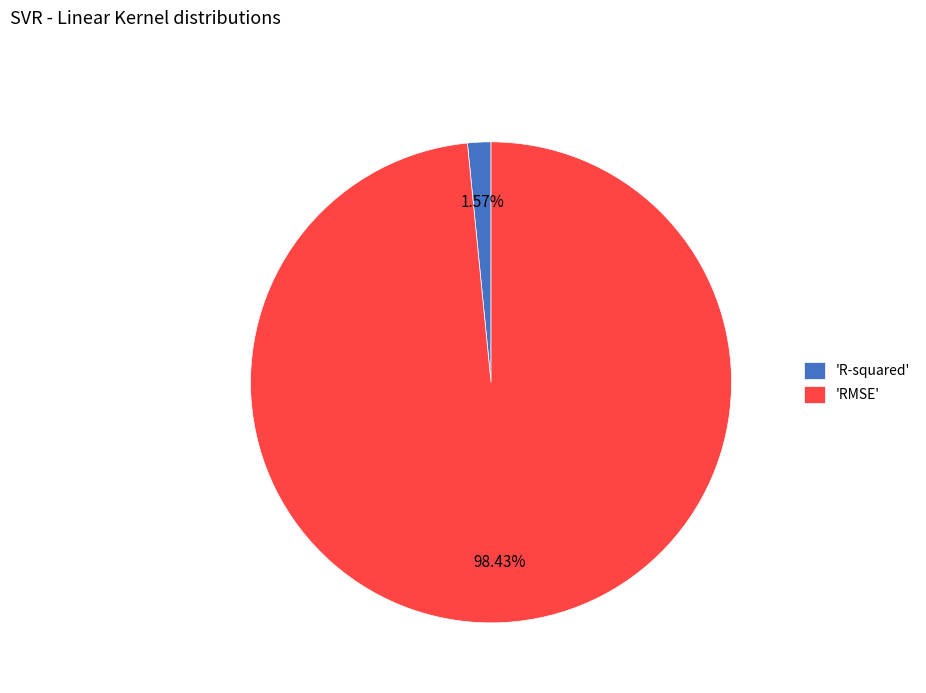

Which slice is the largest?

'RMSE'